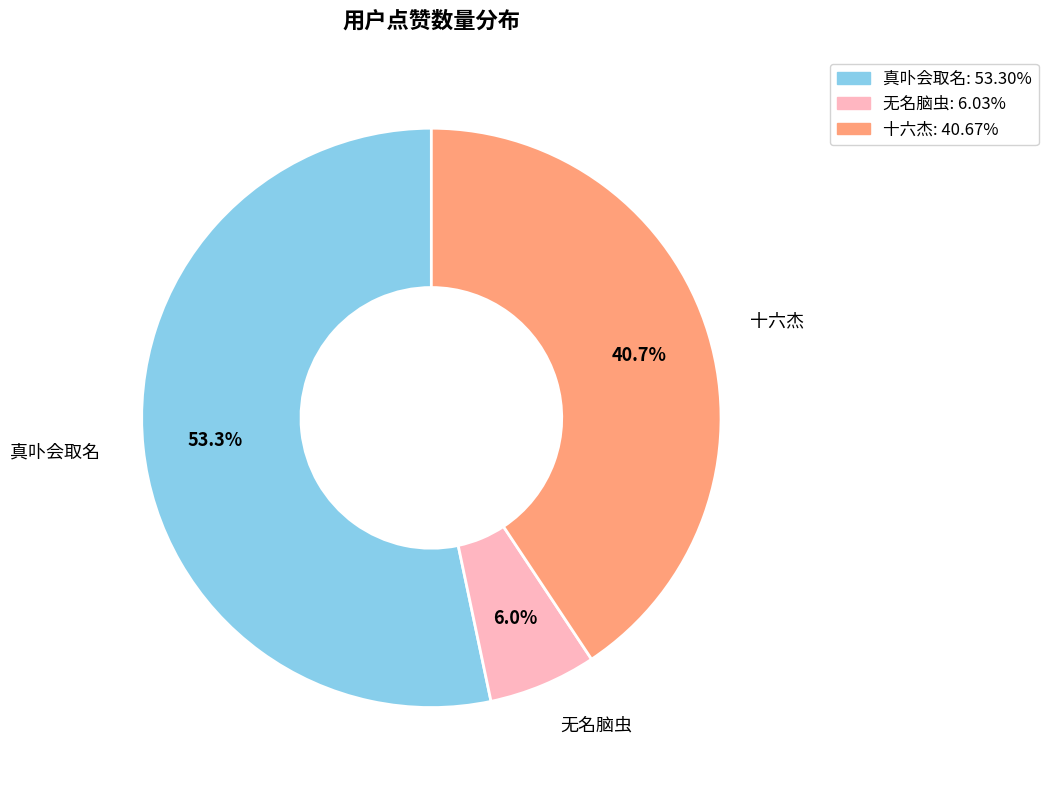

The 真卟会取名 slice represents 53% of the pie. True or false?

True